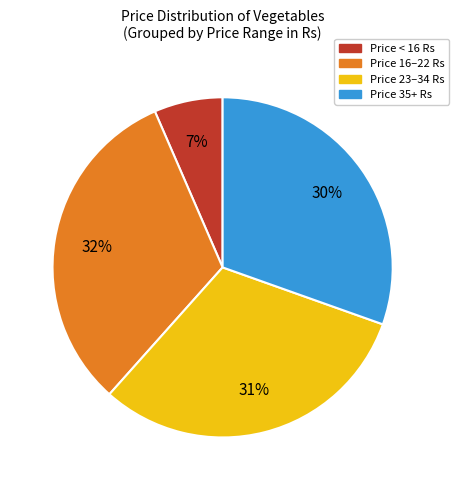

To the nearest percent, what is the difference between the largest and smallest slice percentages?

25%